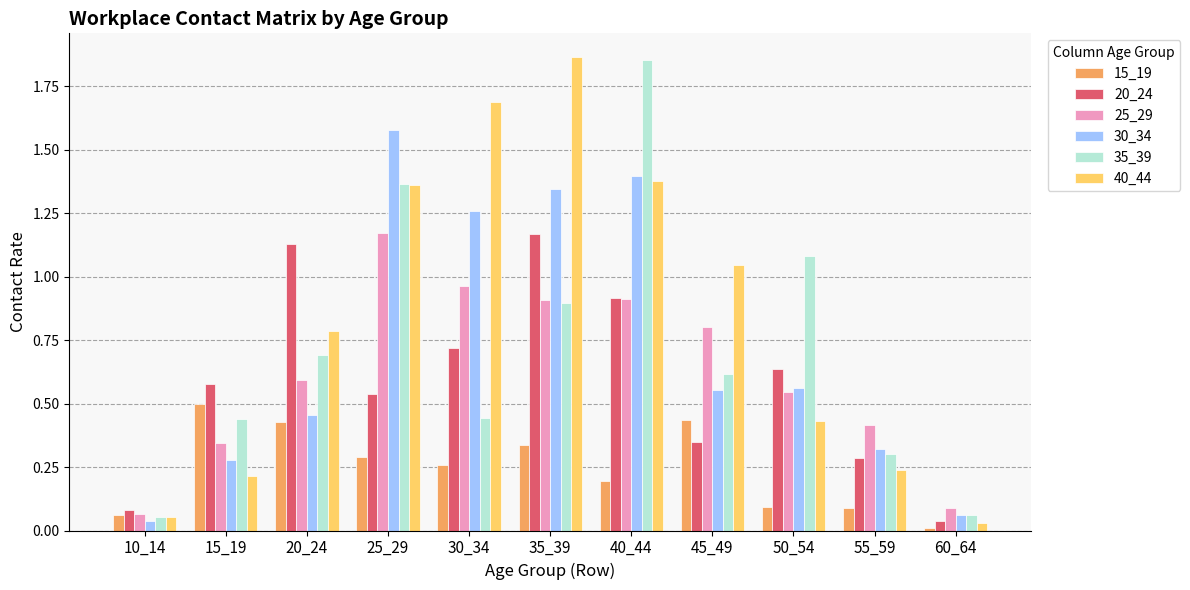

Which series has the largest total across all categories?

40_44